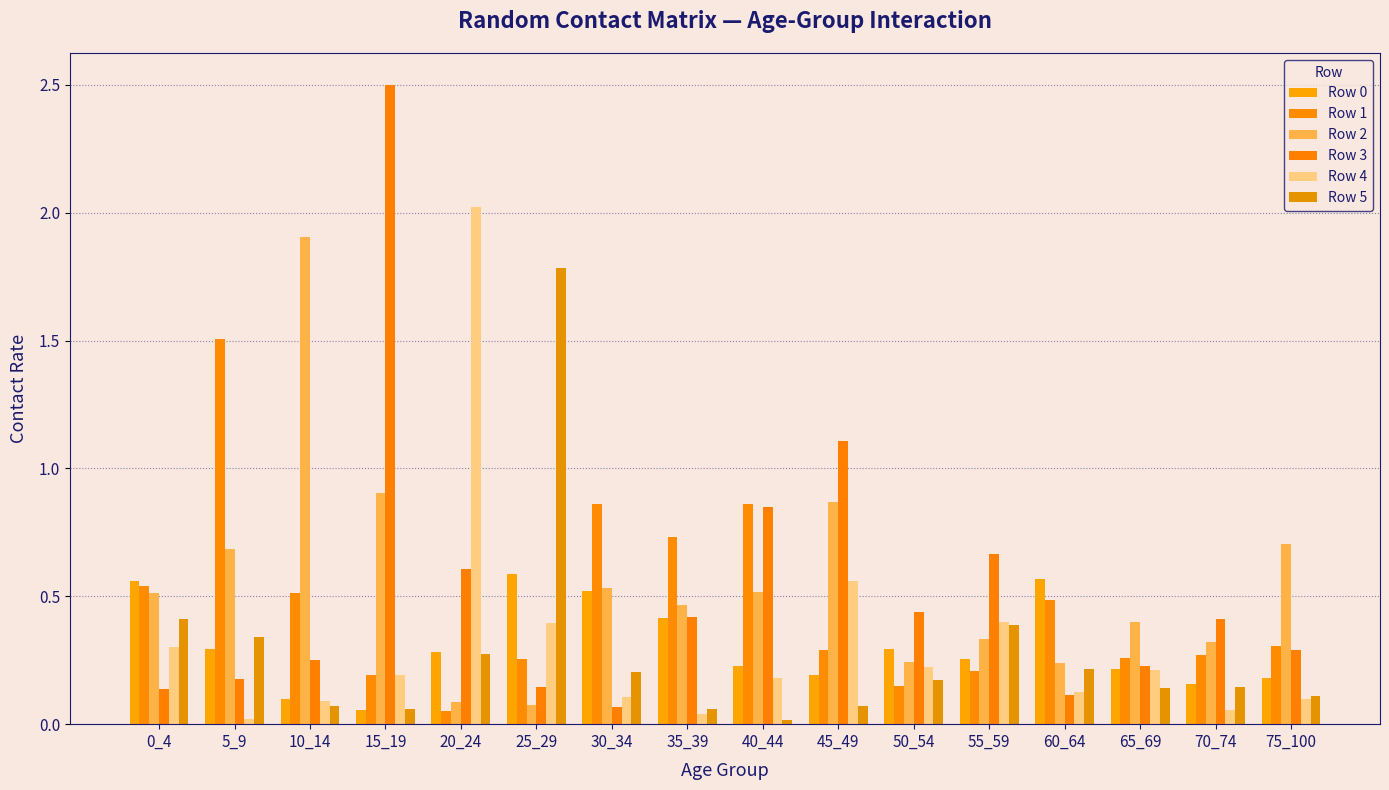

How many groups of bars are there?

16